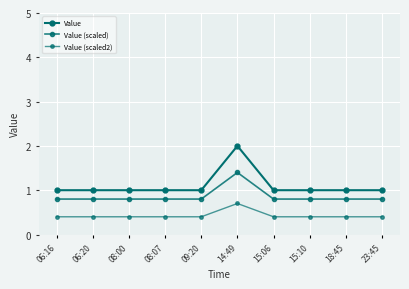

Count the number of data series in this chart.

3